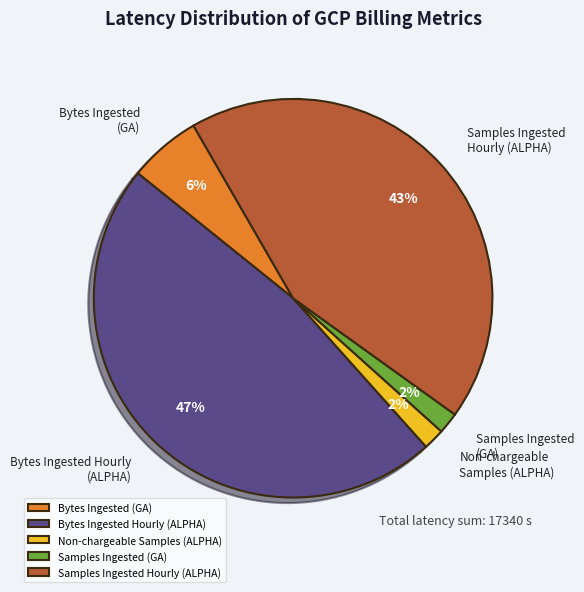

To the nearest percent, what is the average slice percentage?

20%